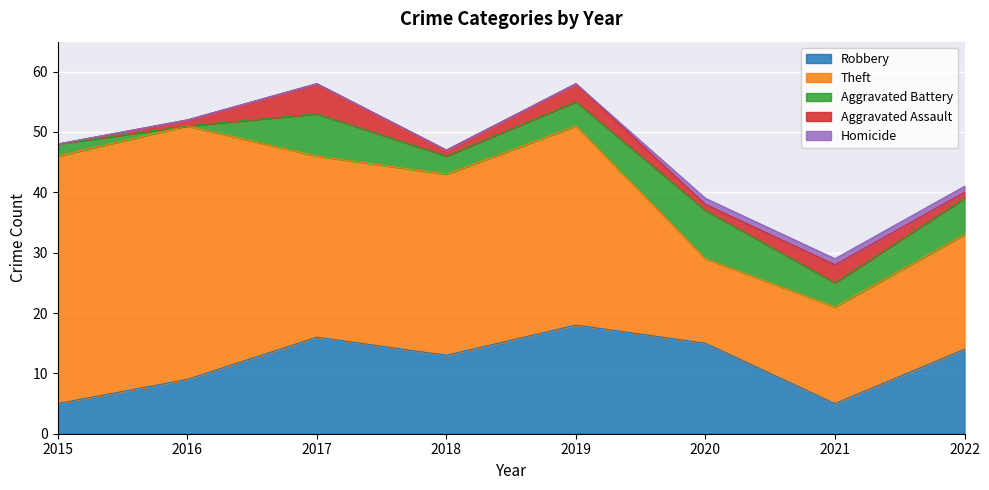

Where do Aggravated Assault and Aggravated Battery first cross each other?

2015 and 2016